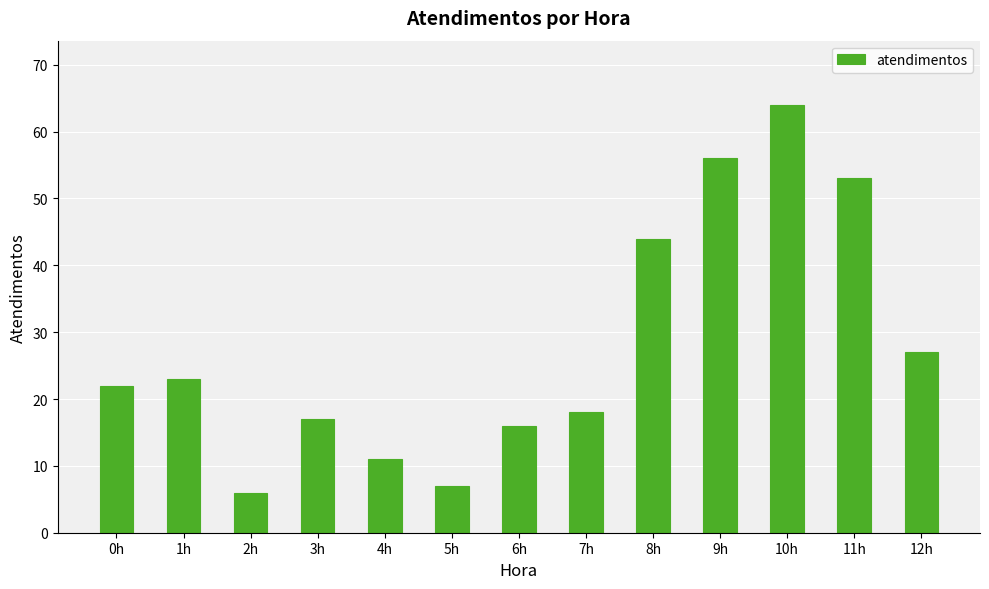

True or false: the data shows 27 at 12h.

True